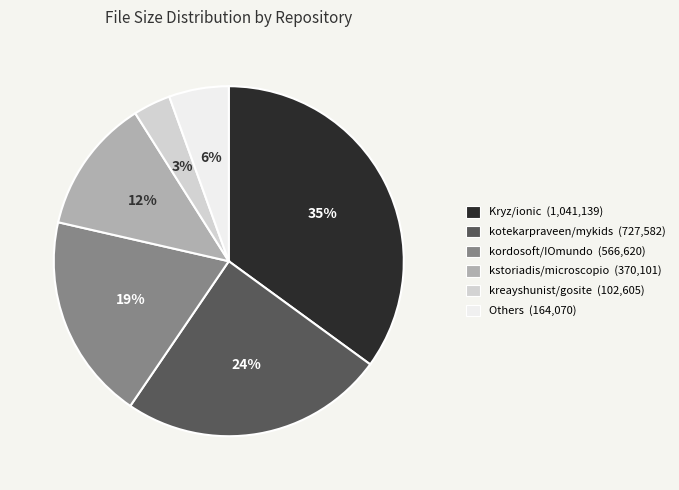

How many segments does this pie chart have?

6